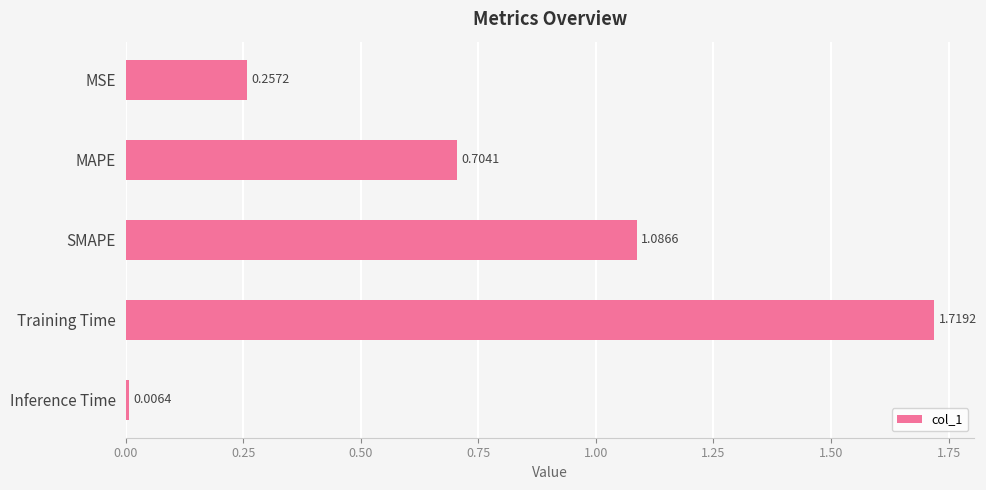

At which label is the value closest to 0?

Inference Time